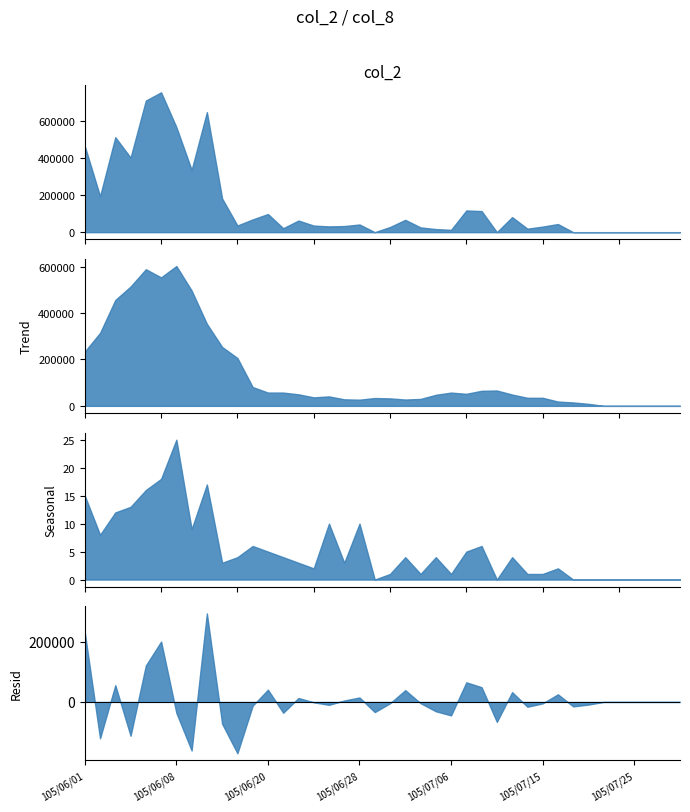

The col_8 series shows -11 at 105/07/21. True or false?

False